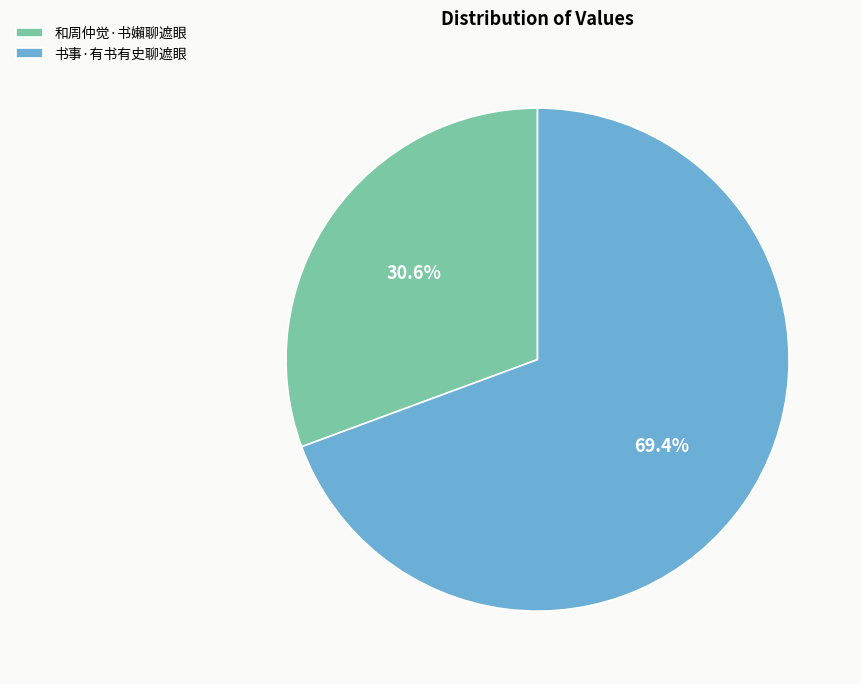

What percentage is the 和周仲觉·书嬾聊遮眼 slice, to the nearest percent?

31%